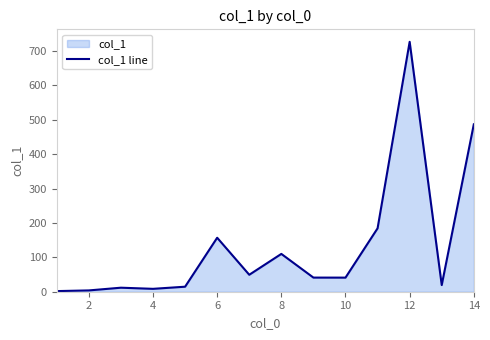

What is the smallest value displayed?

1.8